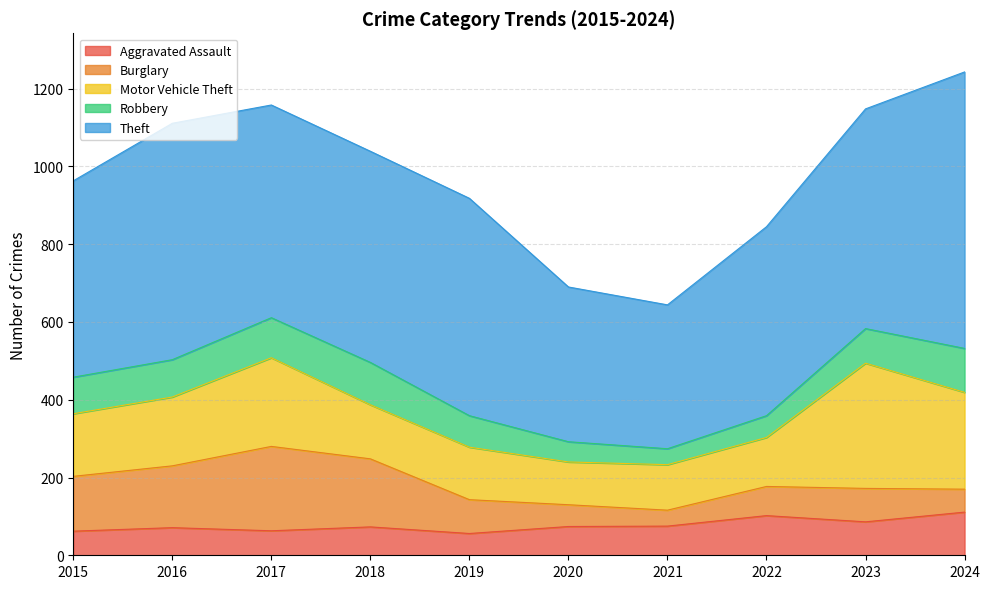

How many intersections are there between Aggravated Assault and Robbery?

2